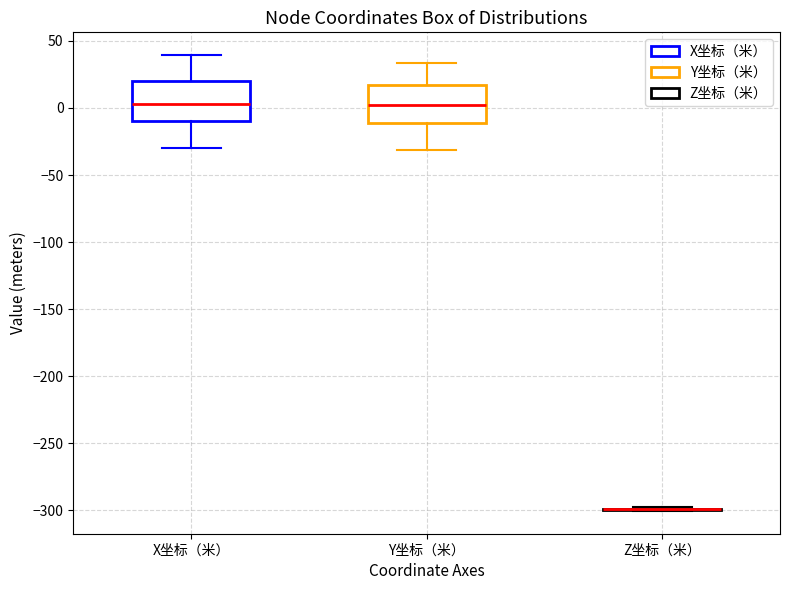

Reading left to right, read every box against the y-axis: the position of its median line, the range the box covers, and the ends of its whiskers. The values are not printed on the chart, so give them approximately, as read against the axis.

X坐标（米）: median 5, box -10 to 20, whiskers -30 to 40
Y坐标（米）: median 0, box -10 to 15, whiskers -30 to 35
Z坐标（米）: box collapsed to a line at -300, whiskers -300 to -295